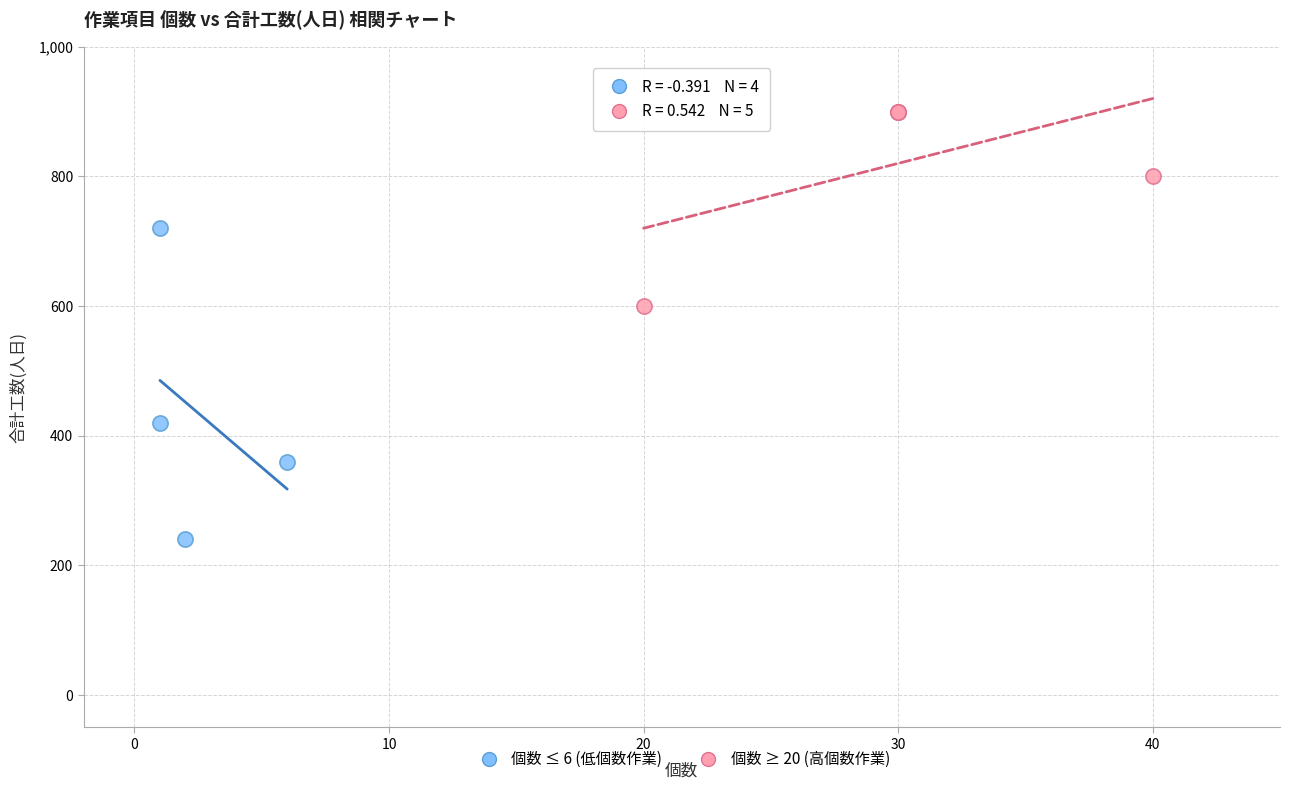

What are all the series names shown in the legend?

個数 ≤ 6 (低個数作業), 個数 ≥ 20 (高個数作業)